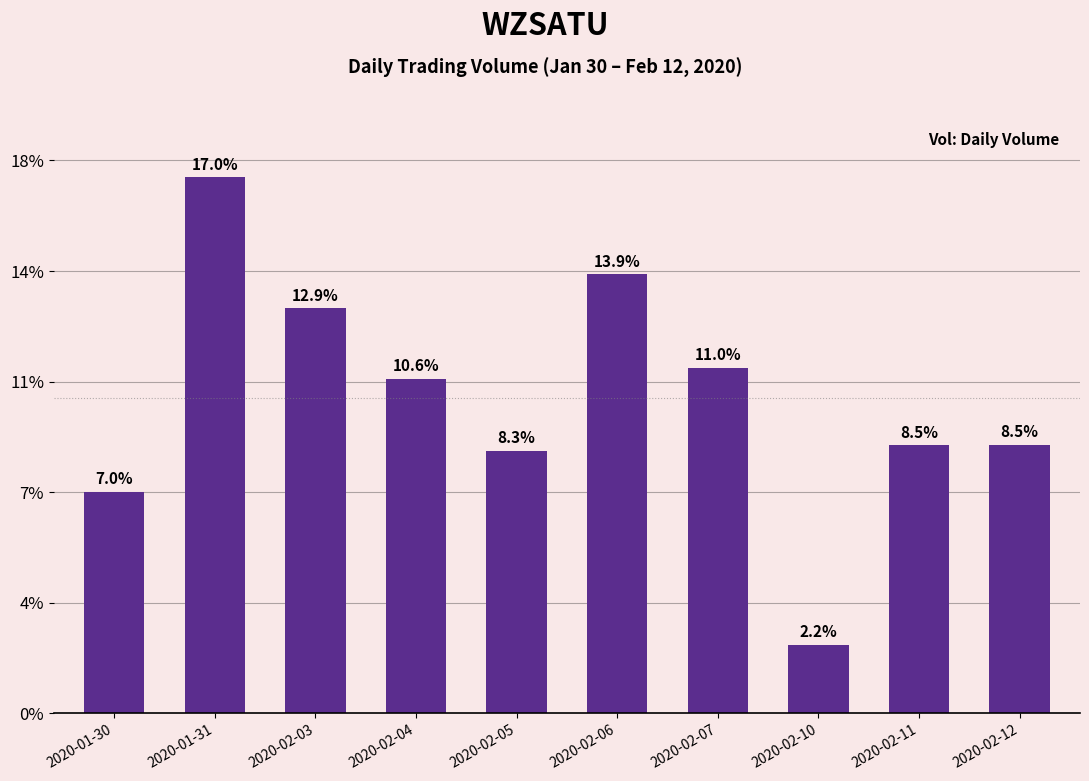

Does the chart contain any negative values?

No